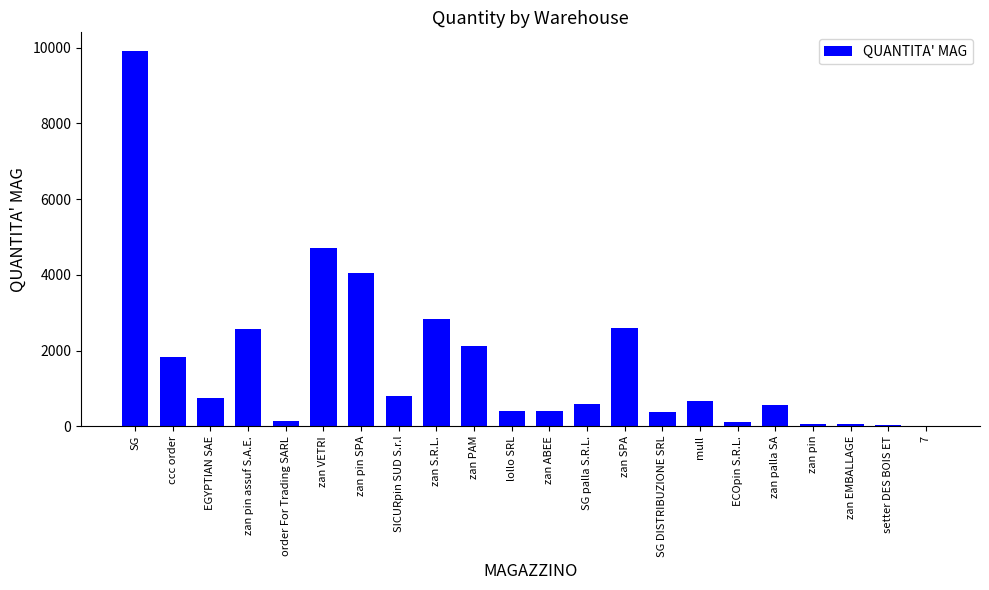

Which has a higher value, zan PAM or zan EMBALLAGE?

zan PAM